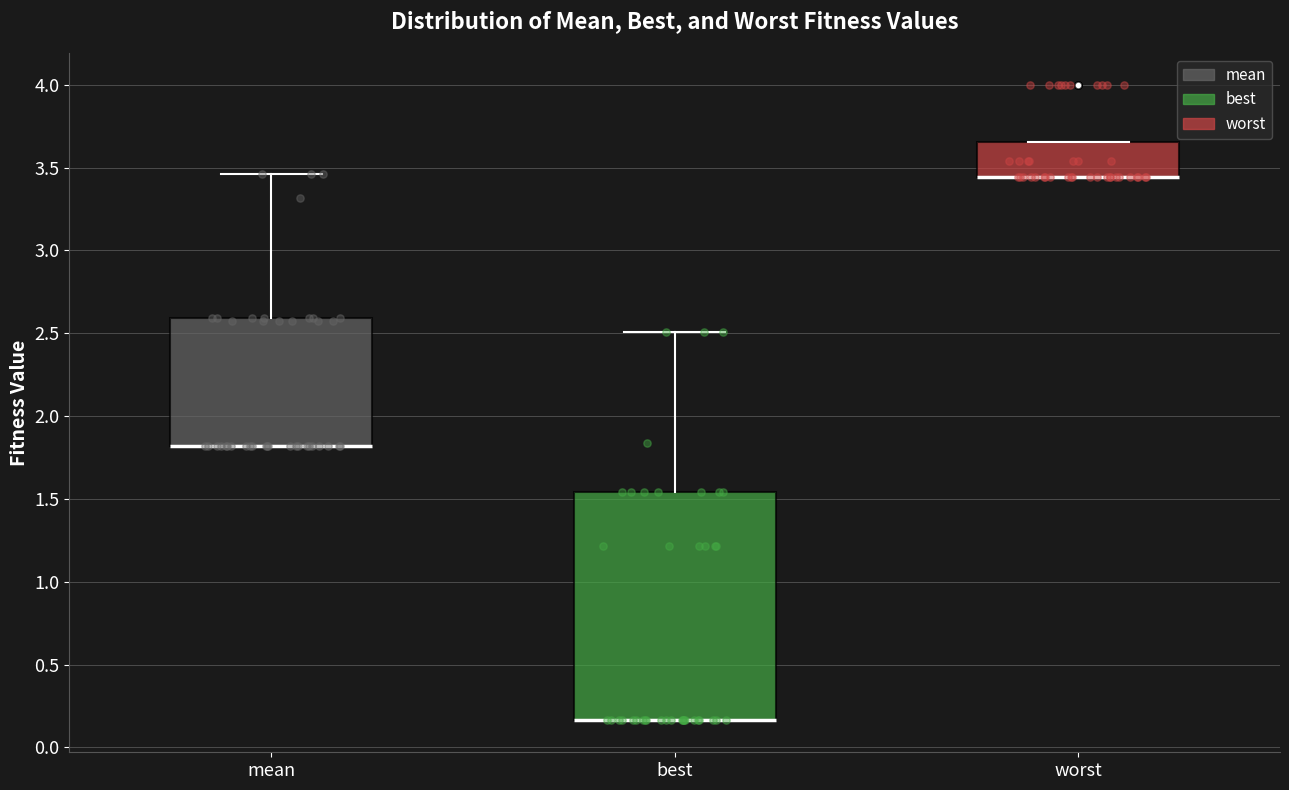

Reading left to right, read every box against the y-axis: the position of its median line, the range the box covers, and the ends of its whiskers. The values are not printed on the chart, so give them approximately, as read against the axis.

mean: median 1.80 (drawn on the box's lower edge), box 1.80 to 2.60, whiskers 1.80 to 3.45
best: median 0.15 (drawn on the box's lower edge), box 0.15 to 1.55, whiskers 0.15 to 2.50
worst: median 3.45 (drawn on the box's lower edge), box 3.45 to 3.65, whiskers 3.45 to 3.65